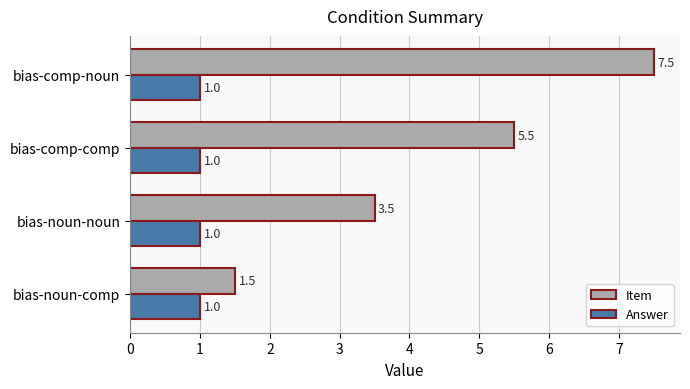

At which category does the chart reach its peak across all series?

bias-comp-noun